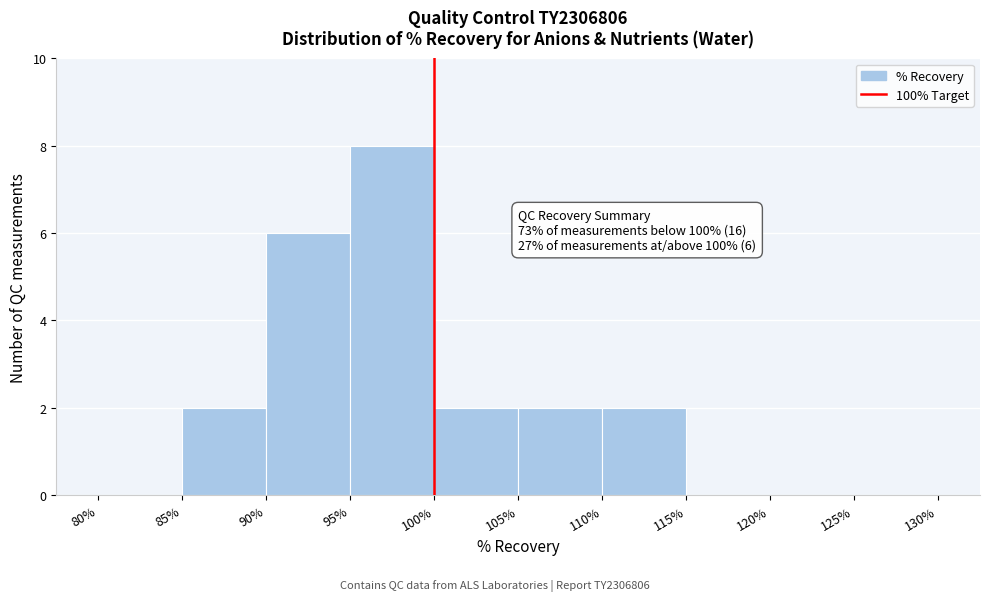

Over which range of the x-axis is the bar tallest?

95% to 100%